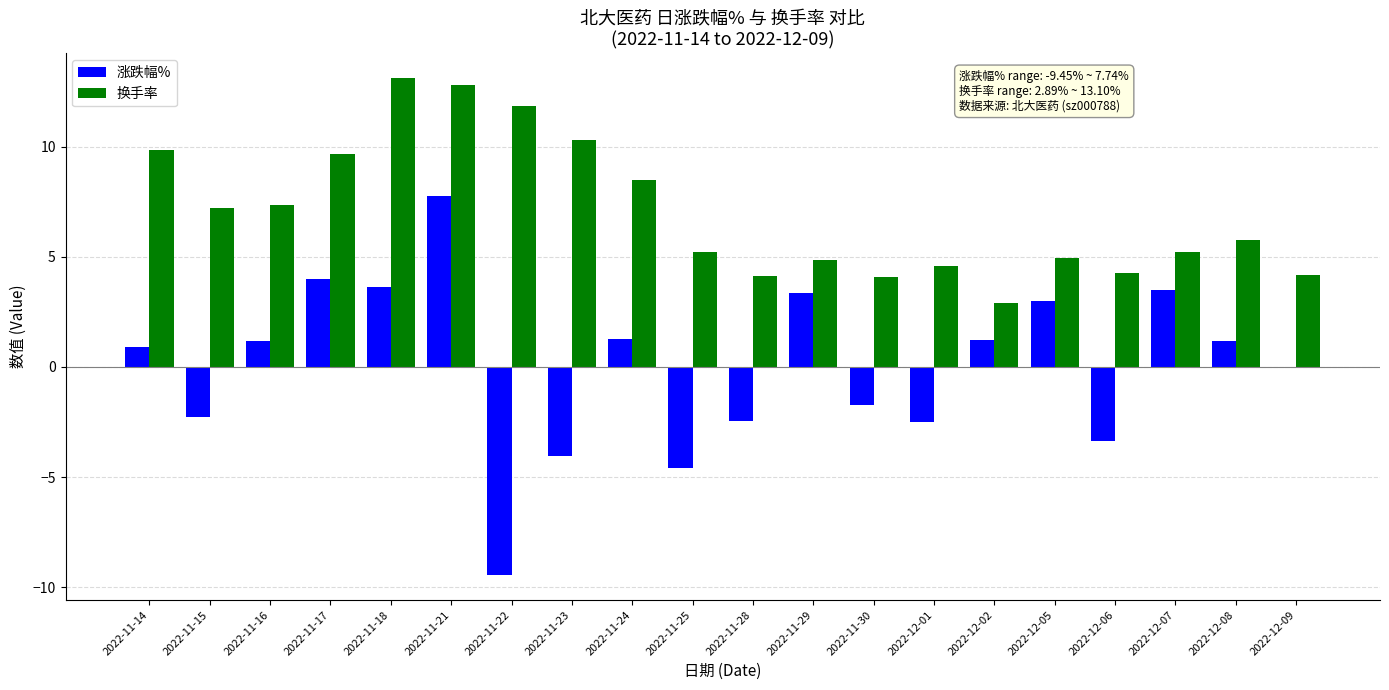

Read the 换手率 value at 2022-11-24.

8.5